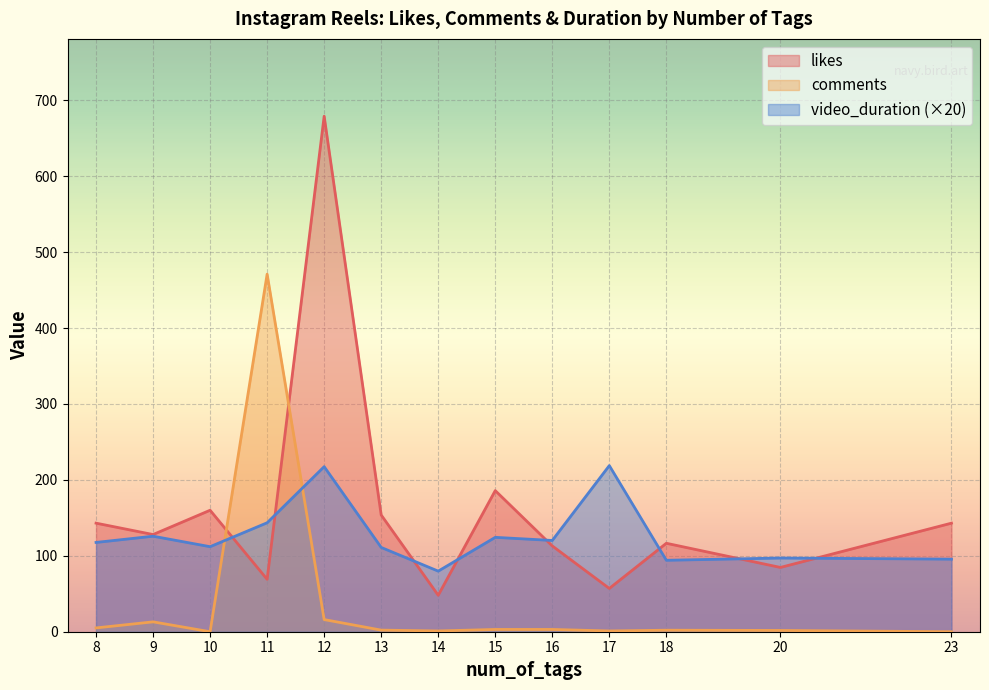

At which label does likes reach its minimum?

14